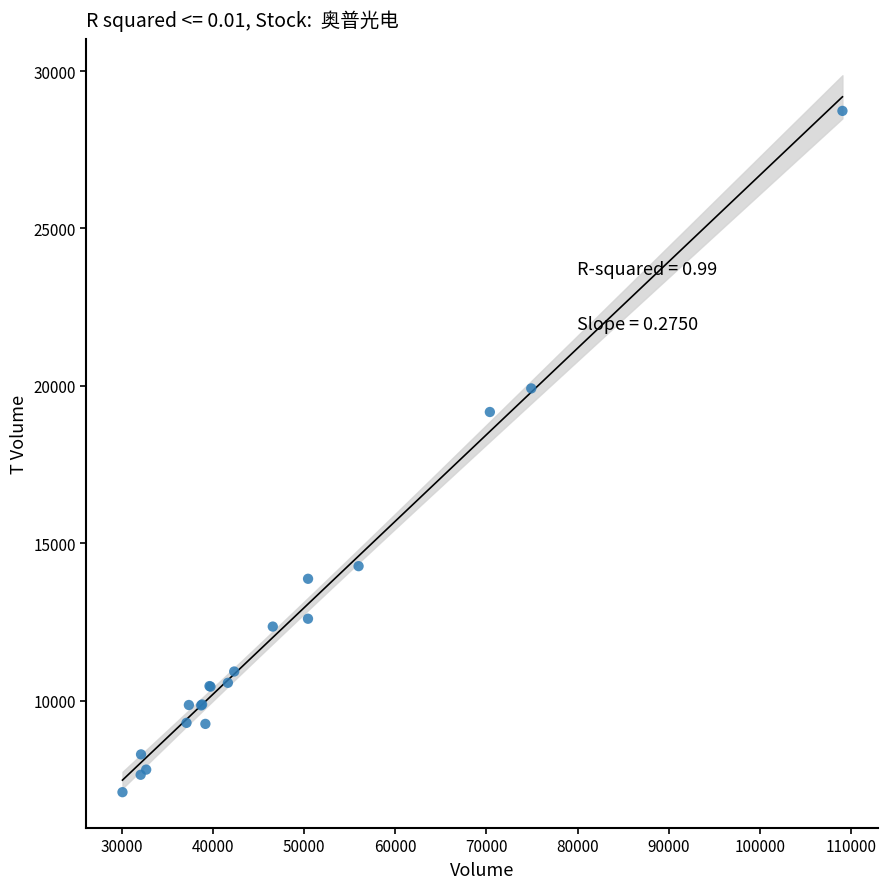

What Y value in the scatter plot is closest to 17913?

19169